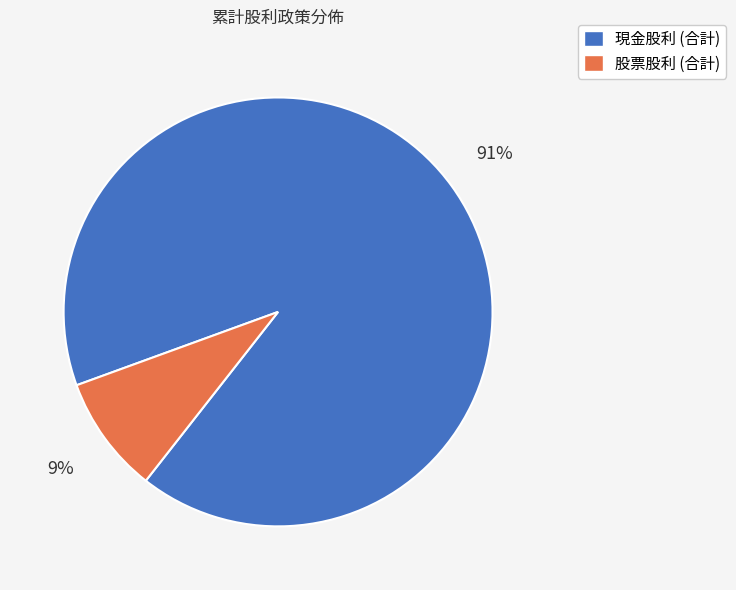

To the nearest percent, what percentage of the pie is 現金股利 (合計)?

91%